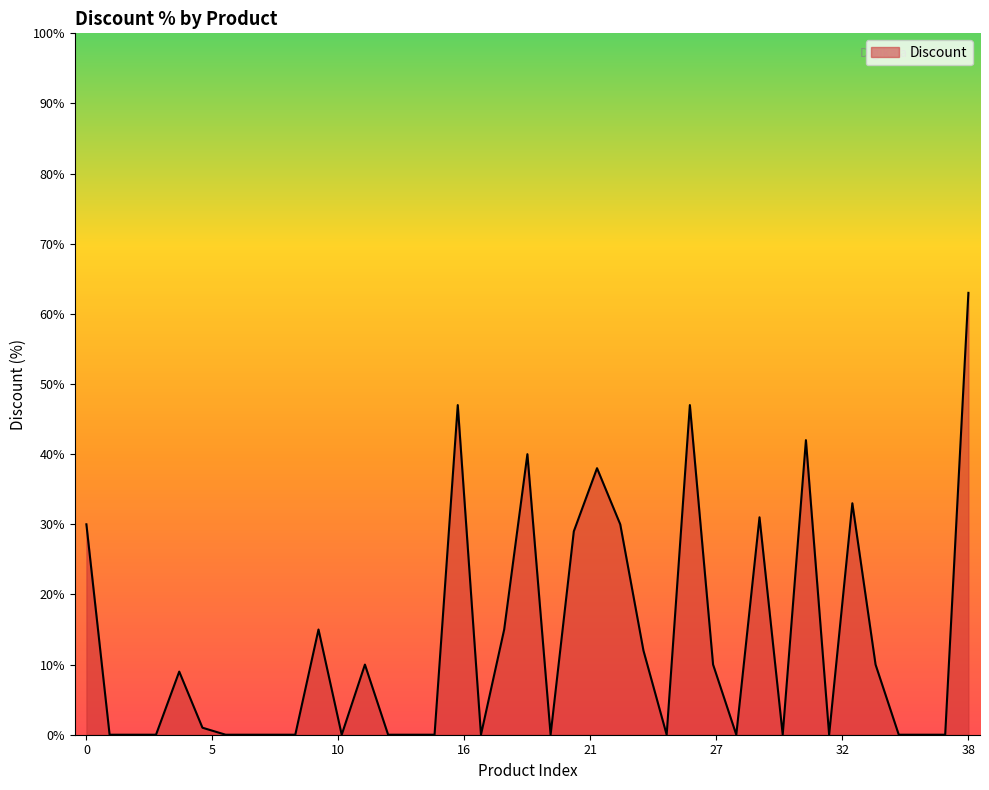

Reading left to right, transcribe all the data shown in this chart.

30	0	0	0	9	1	0	0	0	0	15	0	10	0	0	0	47	0	15	40	0	29	38	30	12	0	47	10	0	31	0	42	0	33	10	0	0	0	63